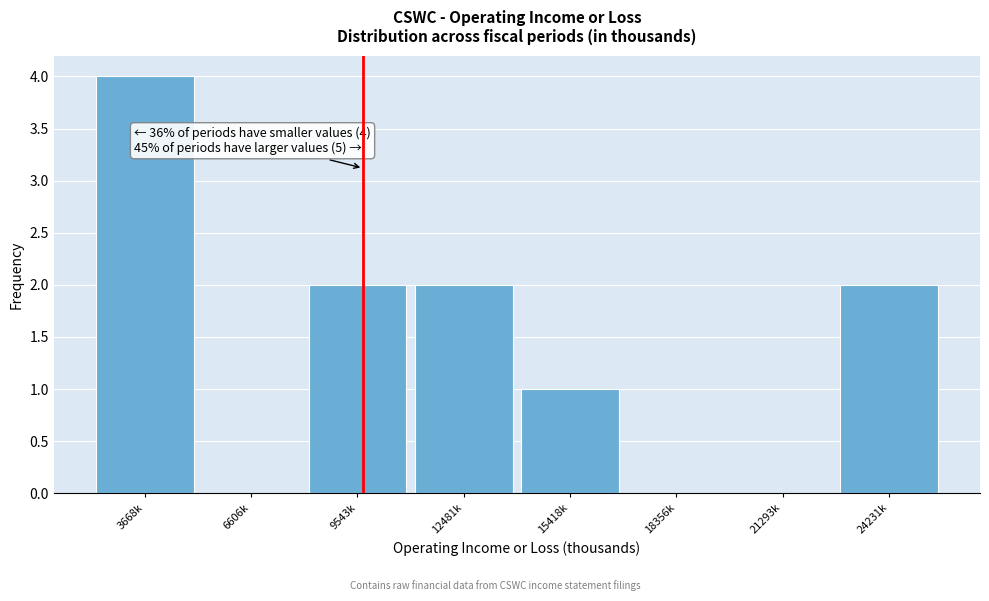

Reading left to right, extract all data points from this chart.

3668k=4	6606k=0	9543k=2	12481k=2	15418k=1	18356k=0	21293k=0	24231k=2